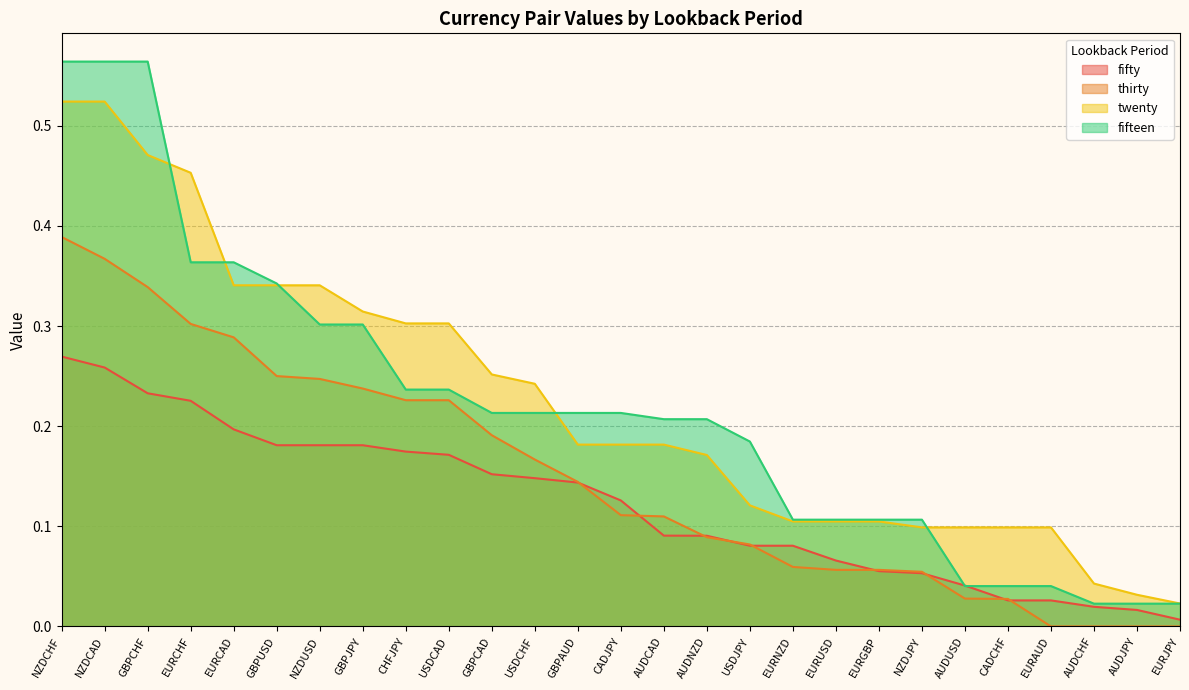

What is the sum of the fifty values at NZDCHF and GBPJPY?

0.5